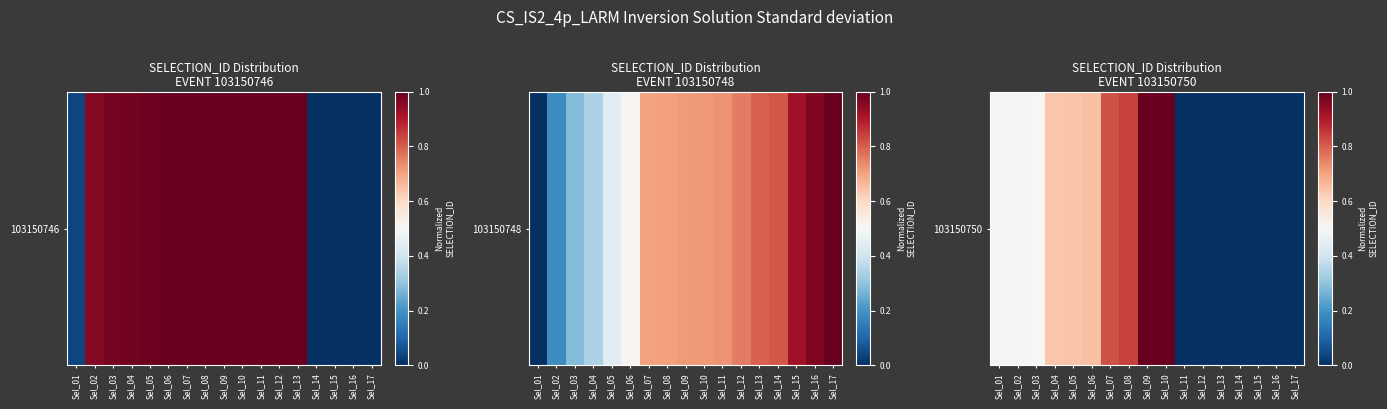

What is the difference between the maximum and second lowest values?

1.0